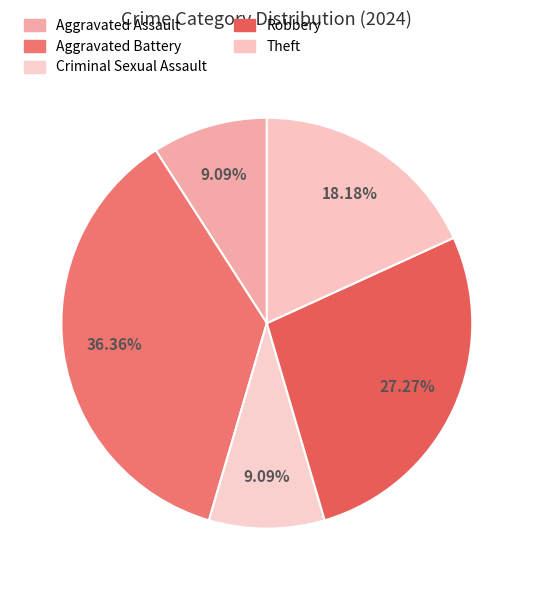

What is the change in value from Aggravated Assault to Theft?

+1